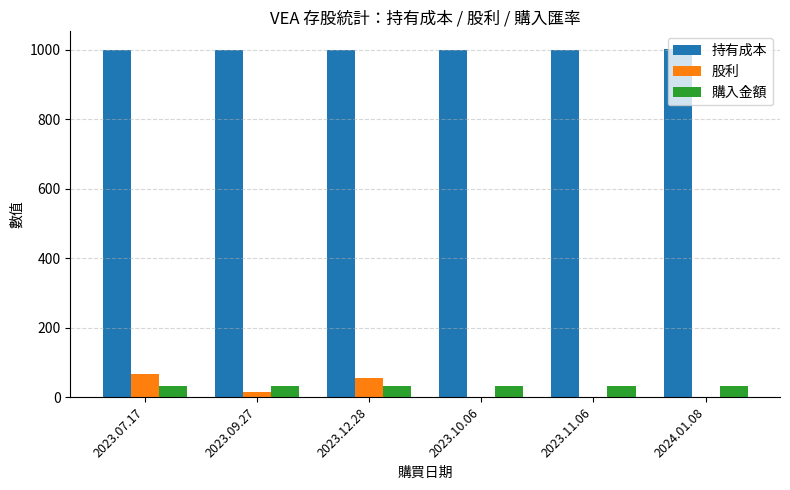

What is the maximum value for 持有成本?

1003.0